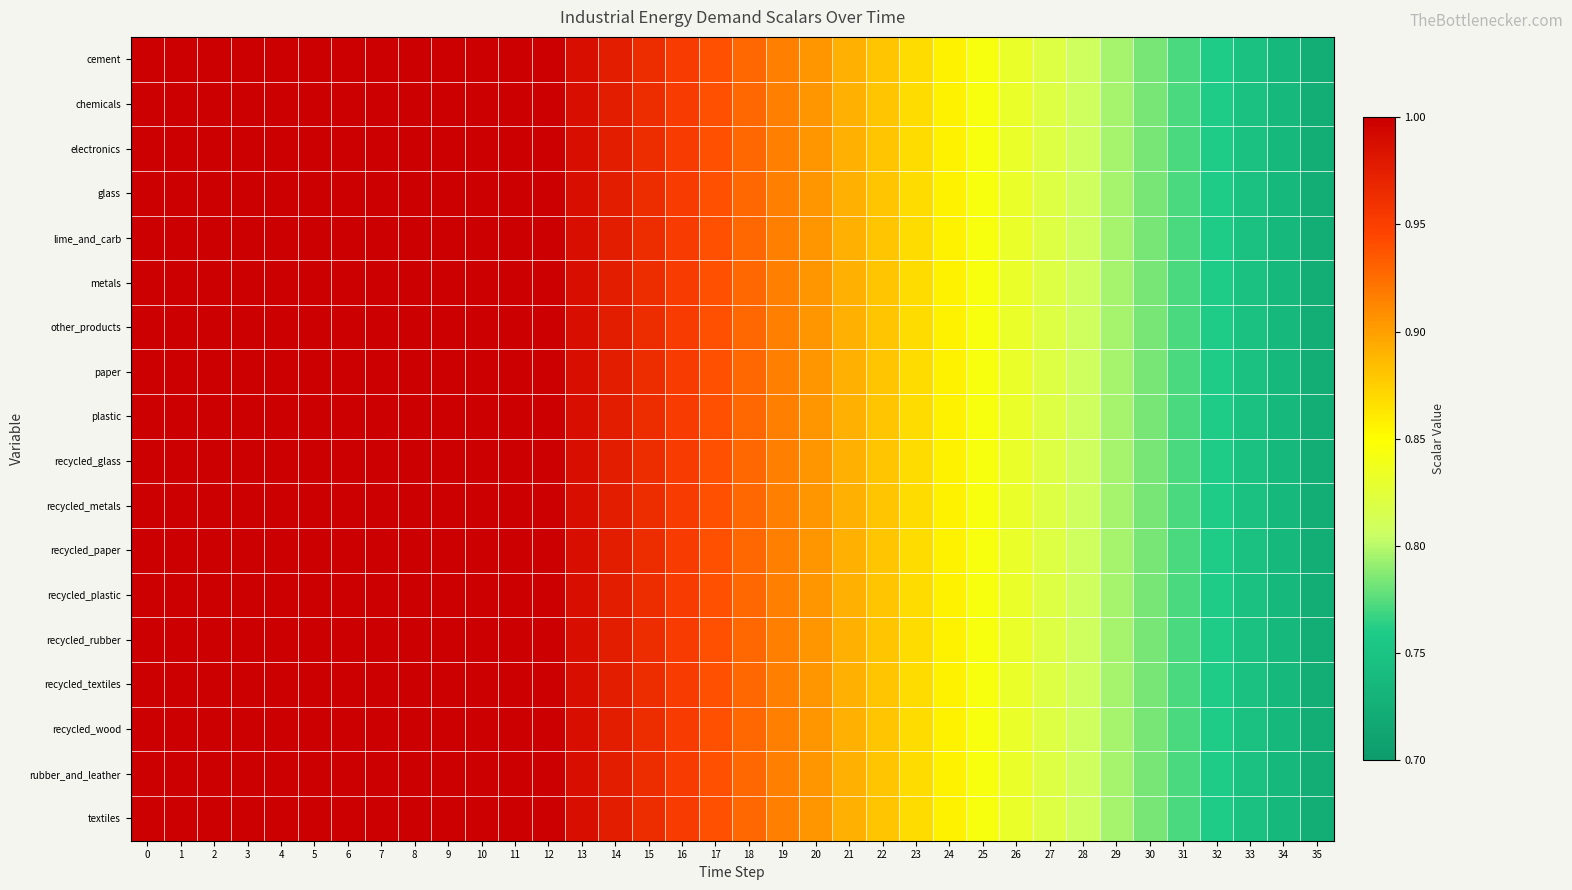

Which series has the largest total across all categories?

row_0